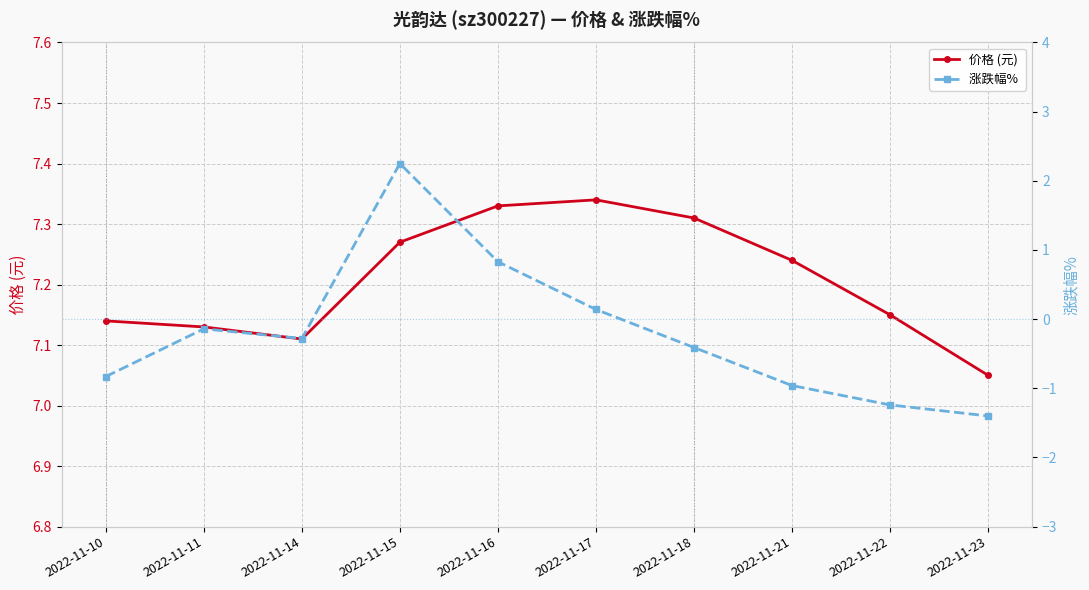

List the labels in order of 价格 (元) value, smallest first.

2022-11-23, 2022-11-14, 2022-11-11, 2022-11-10, 2022-11-22, 2022-11-21, 2022-11-15, 2022-11-18, 2022-11-16, 2022-11-17